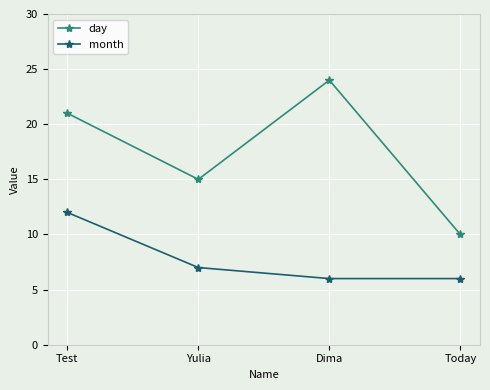

Read the day value at Test, to the nearest 5.

20